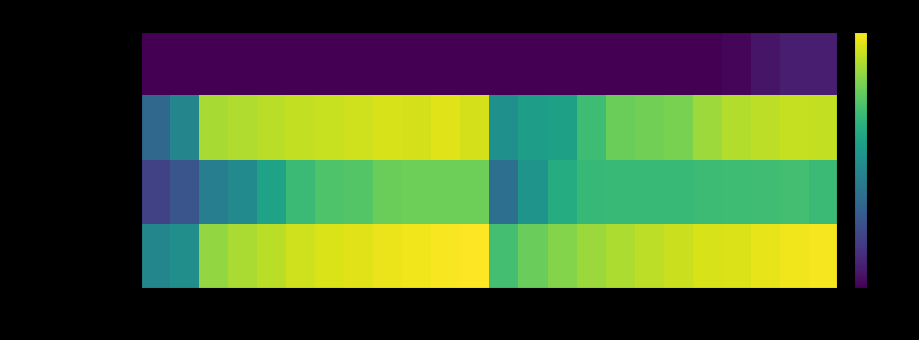

Reading left to right, what are all the values shown in this chart?

ACCIDENTES PERSONALES: -43.3	-40.3	-12.8	-10.3	-8.4	-5.7	-4.7	-3.5	-2.5	-1.6	-0.7	0.0	-23.9	-18.3	-14.8	-12.1	-9.7	-8.0	-6.4	-5.0	-4.1	-2.9	-1.7	-1.0
AUTOMOVILES: -64.2	-59.0	-45.6	-42.0	-33.5	-25.5	-22.0	-21.6	-18.1	-17.7	-17.6	-17.5	-50.7	-38.5	-30.5	-26.3	-26.0	-25.8	-25.7	-25.2	-24.8	-24.5	-23.8	-25.5
CORRIENTE DEBIL: -52.9	-43.6	-10.6	-9.4	-8.2	-7.4	-6.6	-5.7	-4.9	-5.1	-3.9	-5.3	-39.8	-35.1	-34.7	-24.9	-18.1	-17.0	-16.2	-11.8	-9.1	-7.9	-7.1	-7.3
CUMPLIMIENTO: -193.4	-193.4	-193.4	-193.4	-193.4	-193.4	-193.4	-193.4	-193.4	-193.4	-193.4	-193.4	-193.4	-193.4	-193.4	-193.4	-193.4	-193.4	-193.4	-89.1	-78.6	-75.4	-73.3	-73.3